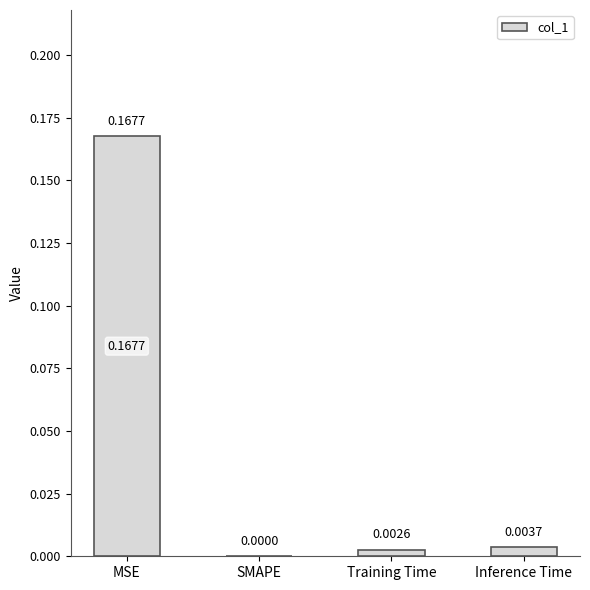

Does the chart contain stacked bars?

No